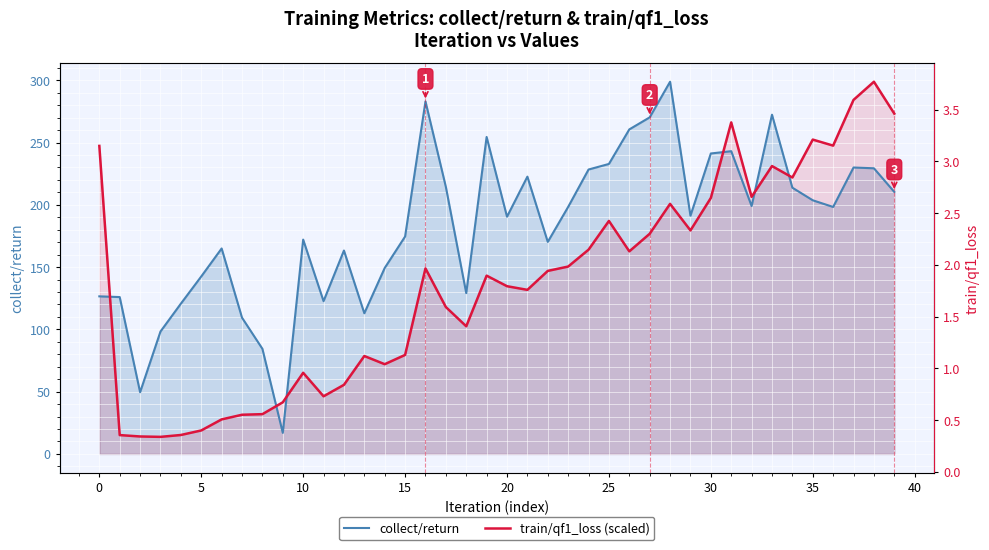

How many values in the train/qf1_loss (scaled) series exceed 146?

20